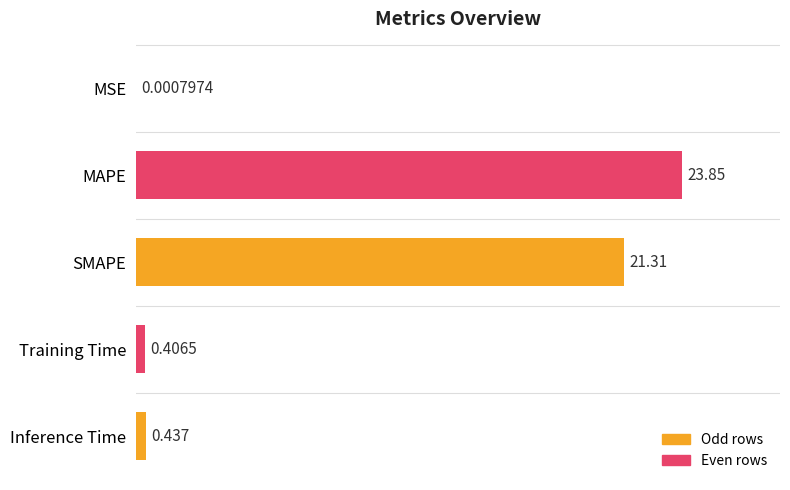

Between Inference Time and MSE, which is larger?

Inference Time